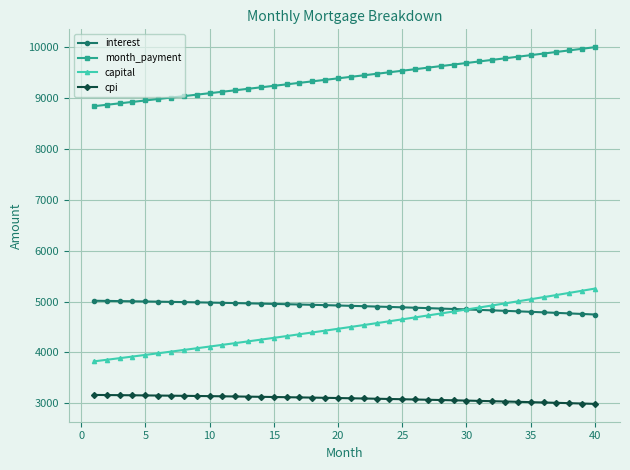

What is the maximum value shown in the chart?

10000.4